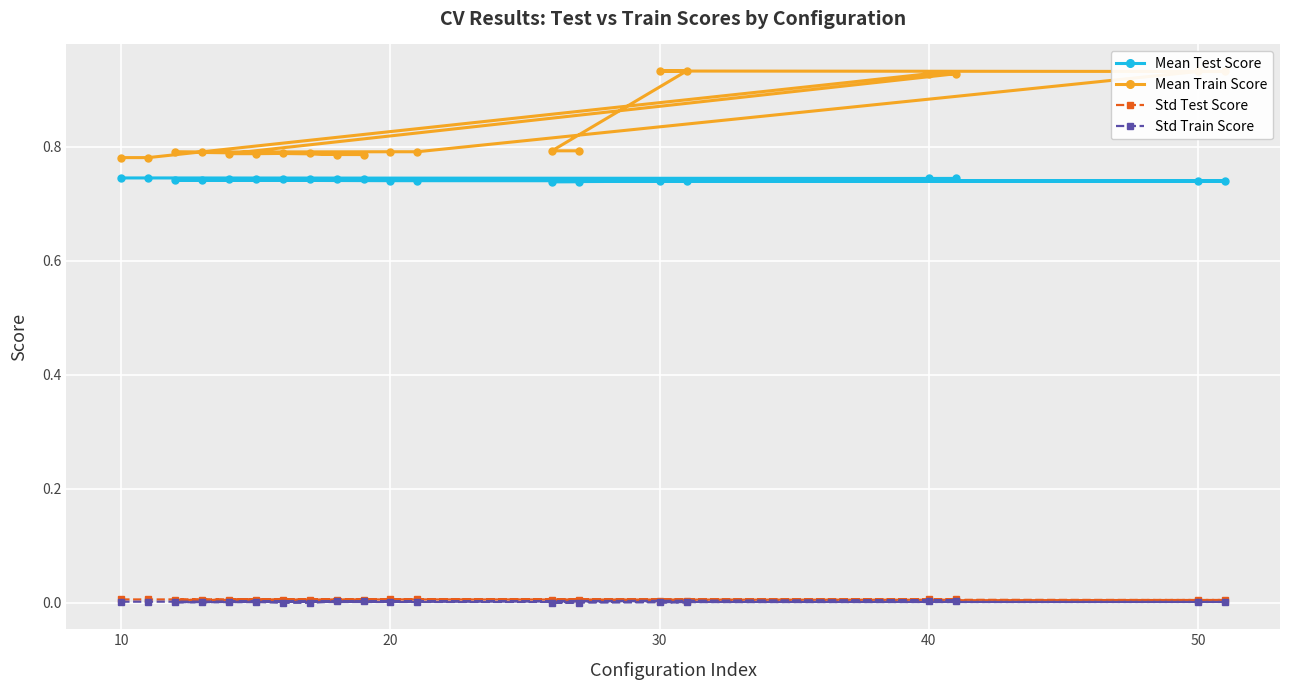

Between 30 and 7, which series saw the biggest shift?

Mean Train Score